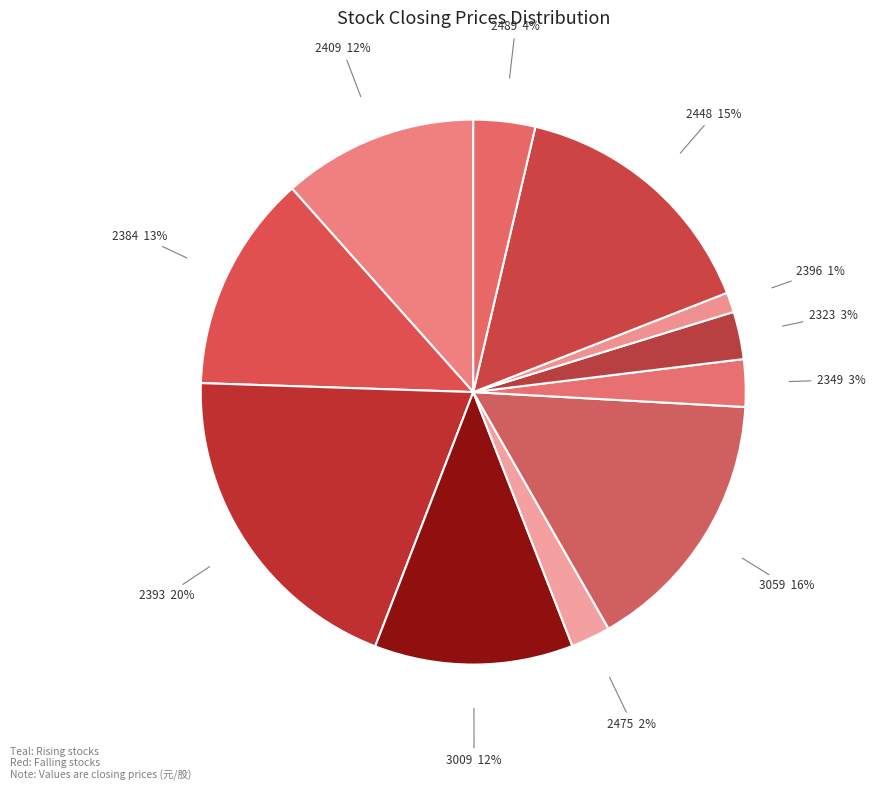

To the nearest percent, what portion does 2393 represent?

20%